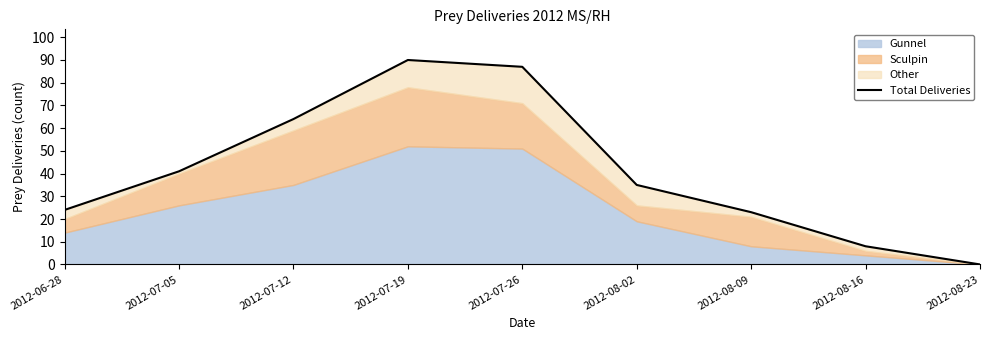

What is the label of the 5th point from the left?

2012-07-26